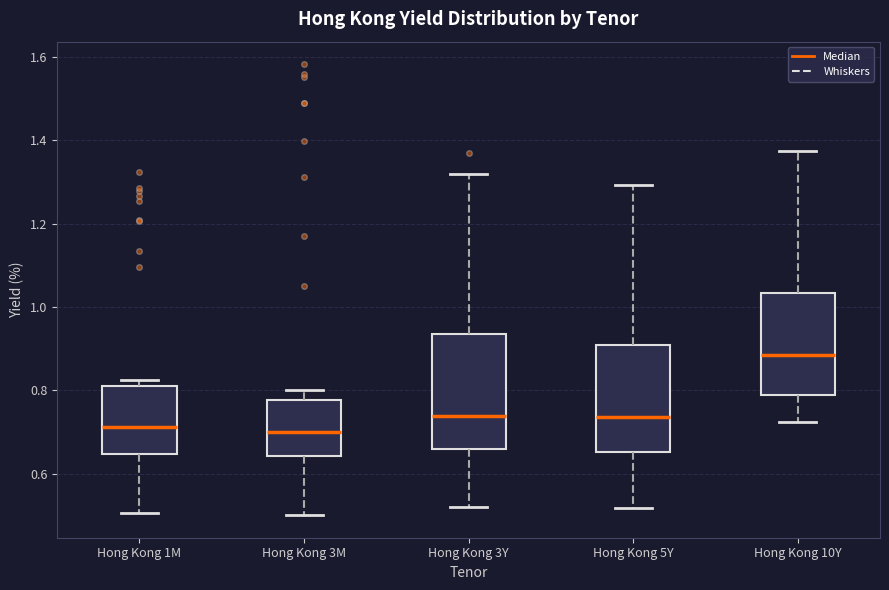

Reading left to right, read every box against the y-axis: the position of its median line, the range the box covers, and the ends of its whiskers. The values are not printed on the chart, so give them approximately, as read against the axis.

Hong Kong 1M: median 0.72, box 0.64 to 0.82, whiskers 0.50 to 0.82 (just above the box's upper edge)
Hong Kong 3M: median 0.70, box 0.64 to 0.78, whiskers 0.50 to 0.80
Hong Kong 3Y: median 0.74, box 0.66 to 0.94, whiskers 0.52 to 1.32
Hong Kong 5Y: median 0.74, box 0.66 to 0.90, whiskers 0.52 to 1.30
Hong Kong 10Y: median 0.88, box 0.78 to 1.04, whiskers 0.72 to 1.38